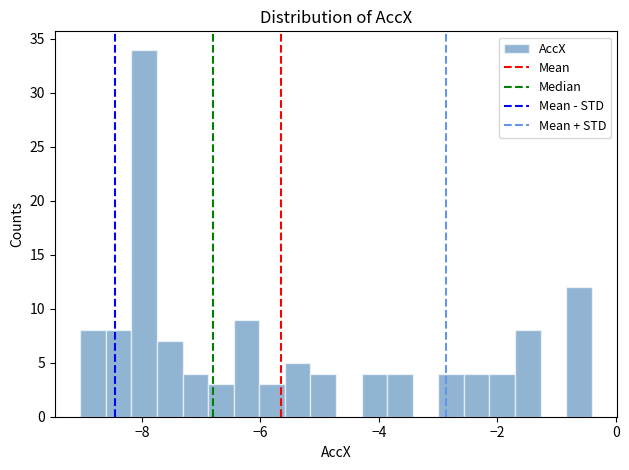

Around what value on the x-axis is the tallest bar? Give the approximate position of its centre, as read against the axis.

-8.0